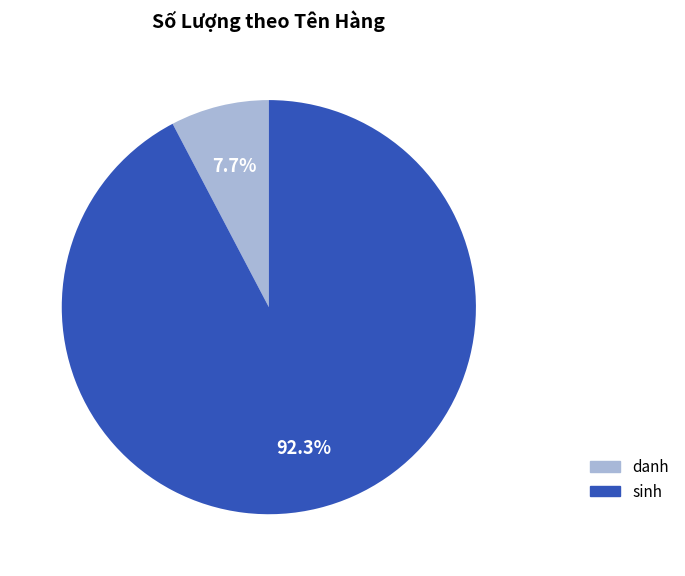

What is the ratio of the value at sinh to the value at danh?

12.0